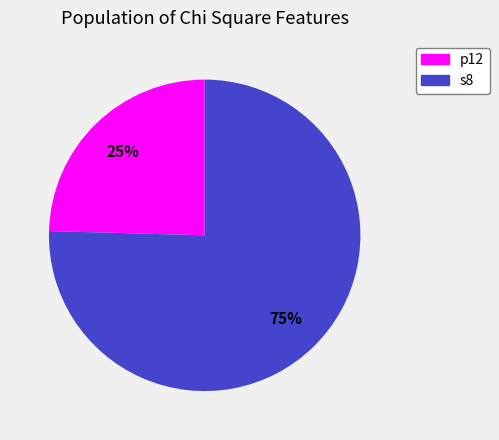

Combined, do s8 and p12 account for over 50%?

Yes